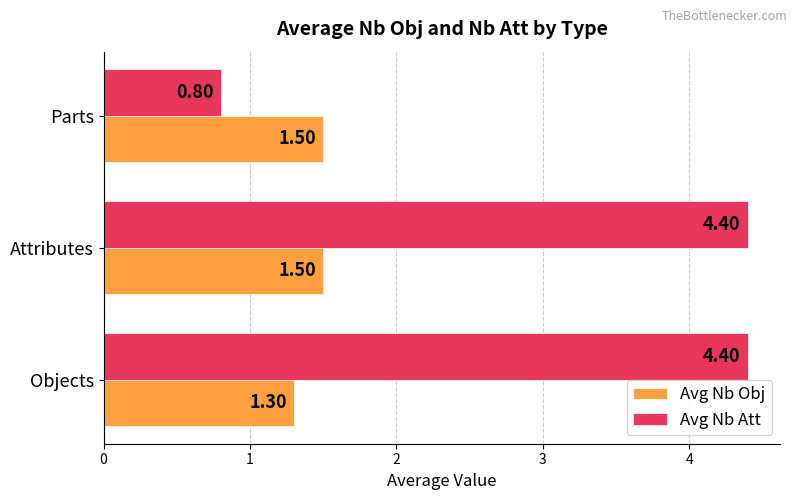

What is the sum of all Avg Nb Att values?

9.6